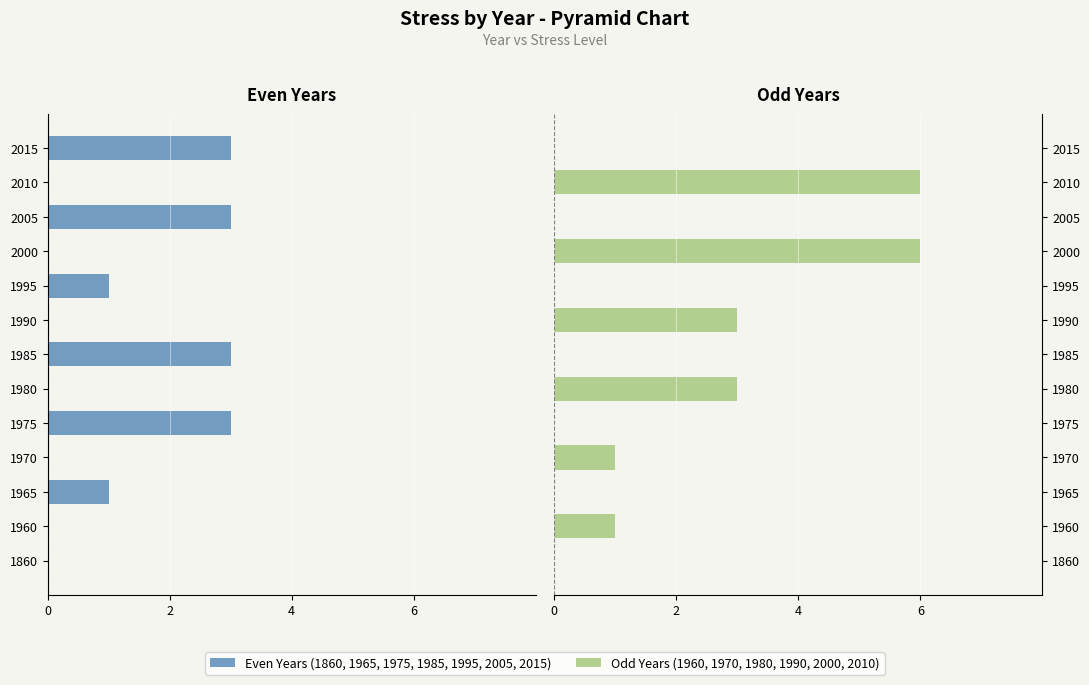

The value of Odd Years at 1995 is 0. True or false?

True